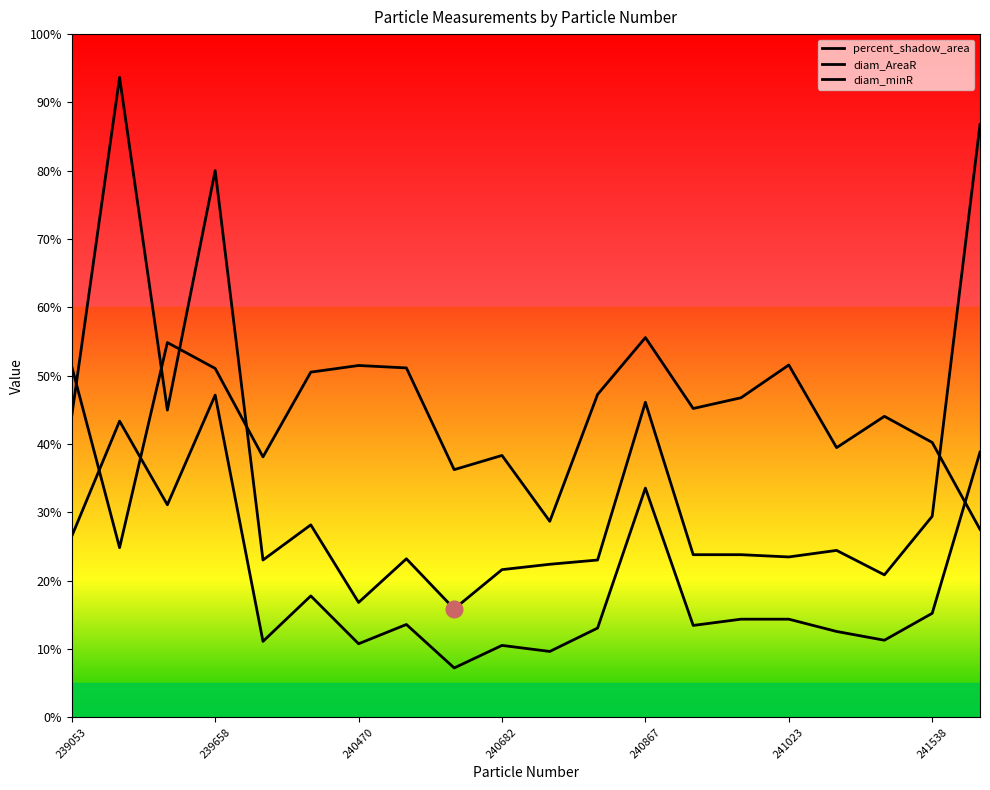

At how many categories does at least one series exceed 0?

20